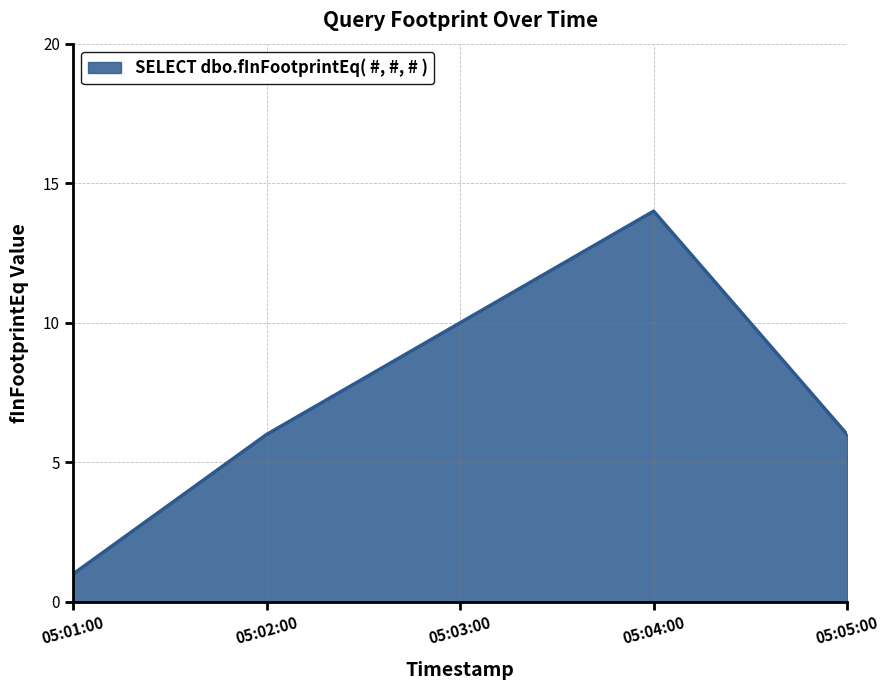

Which label corresponds to the largest value in the chart?

05:04:00